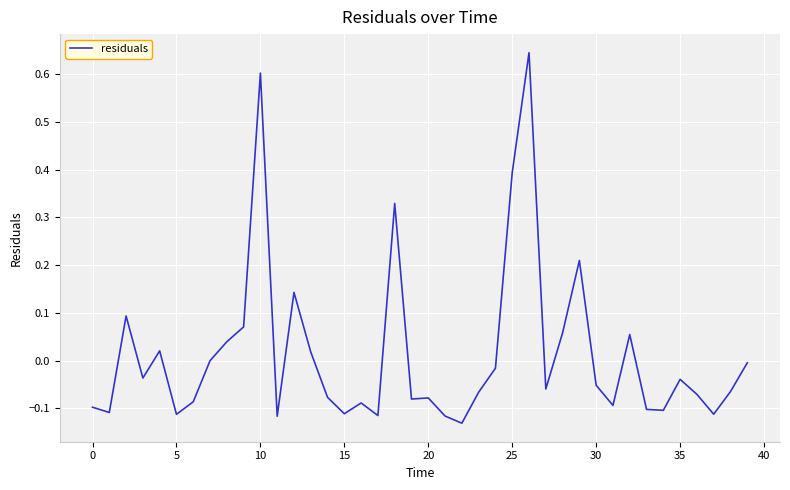

How many lines are shown in the chart?

1